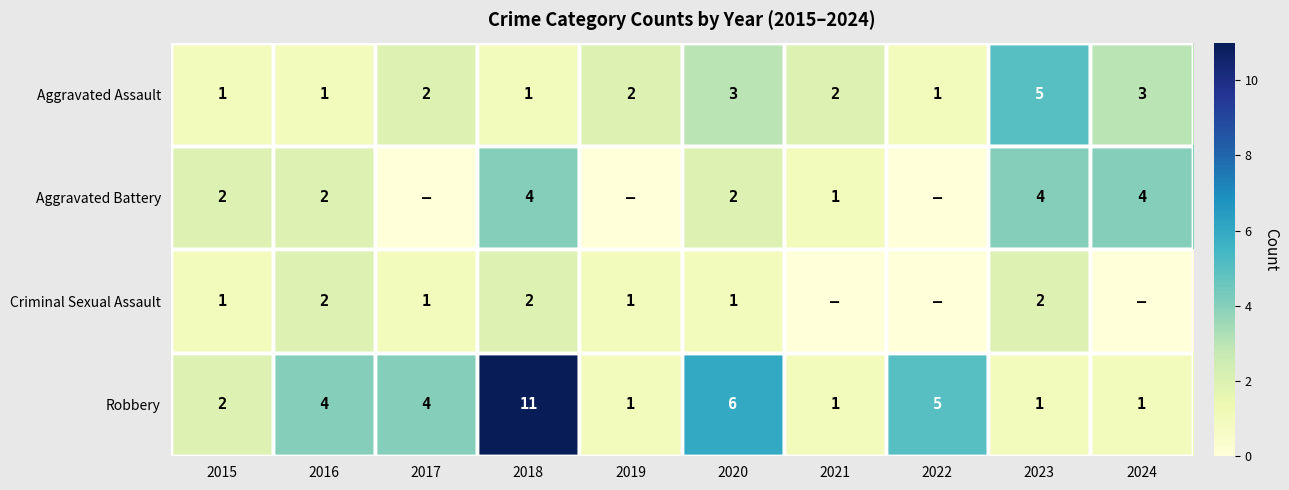

What is the sum of all Robbery values?

36